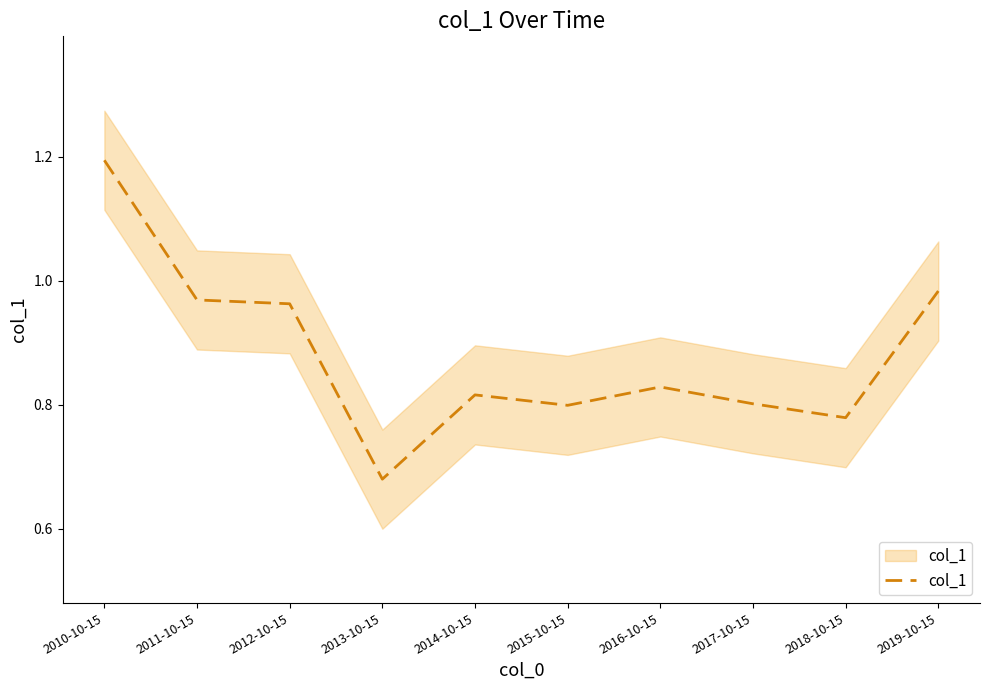

True or false: the data shows 0.5 at 2010-10-15.

False